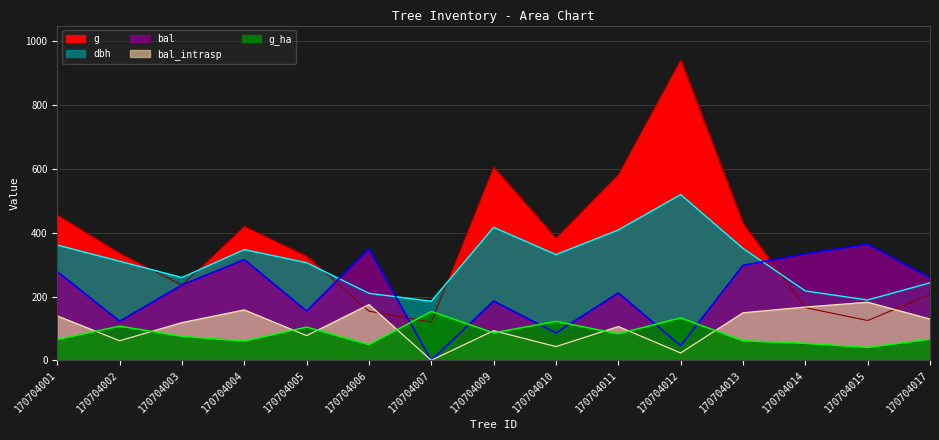

Rank the categories by g value from lowest to highest.

170704007, 170704015, 170704006, 170704014, 170704017, 170704003, 170704005, 170704002, 170704010, 170704004, 170704013, 170704001, 170704011, 170704009, 170704012